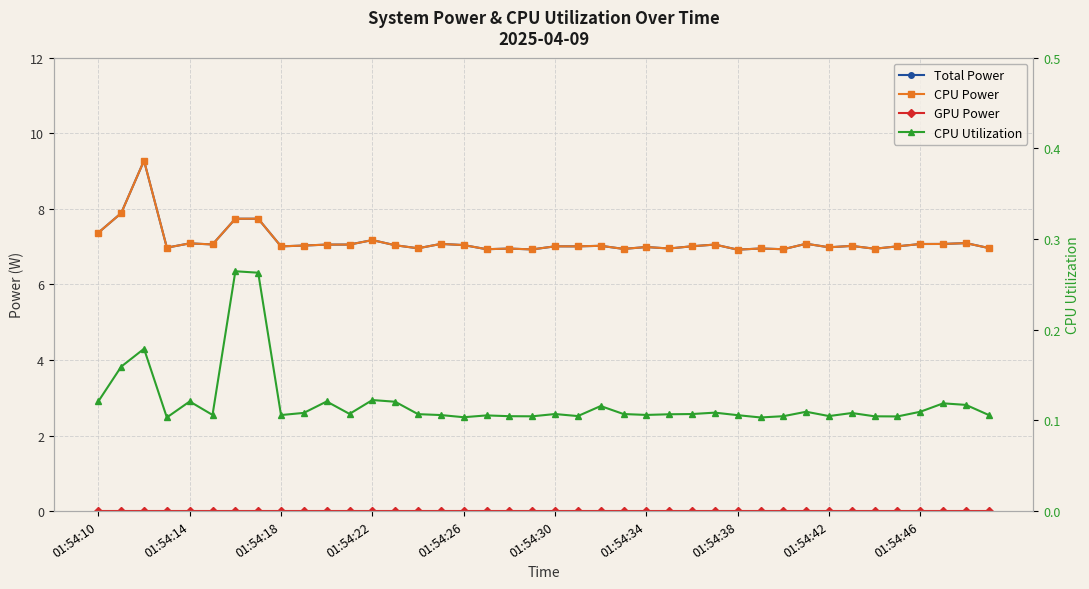

True or false: GPU Power and CPU Power intersect in this chart.

False